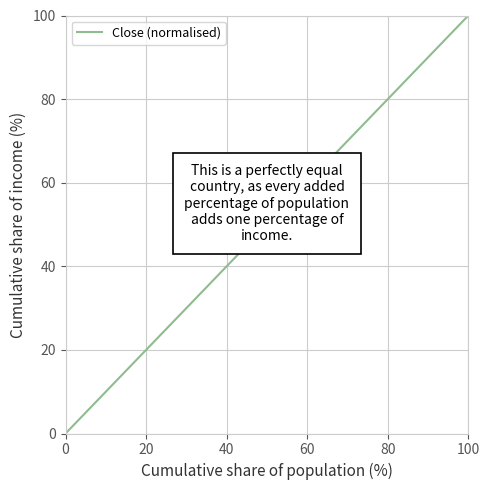

Count the values in the range 0 to 100.

2